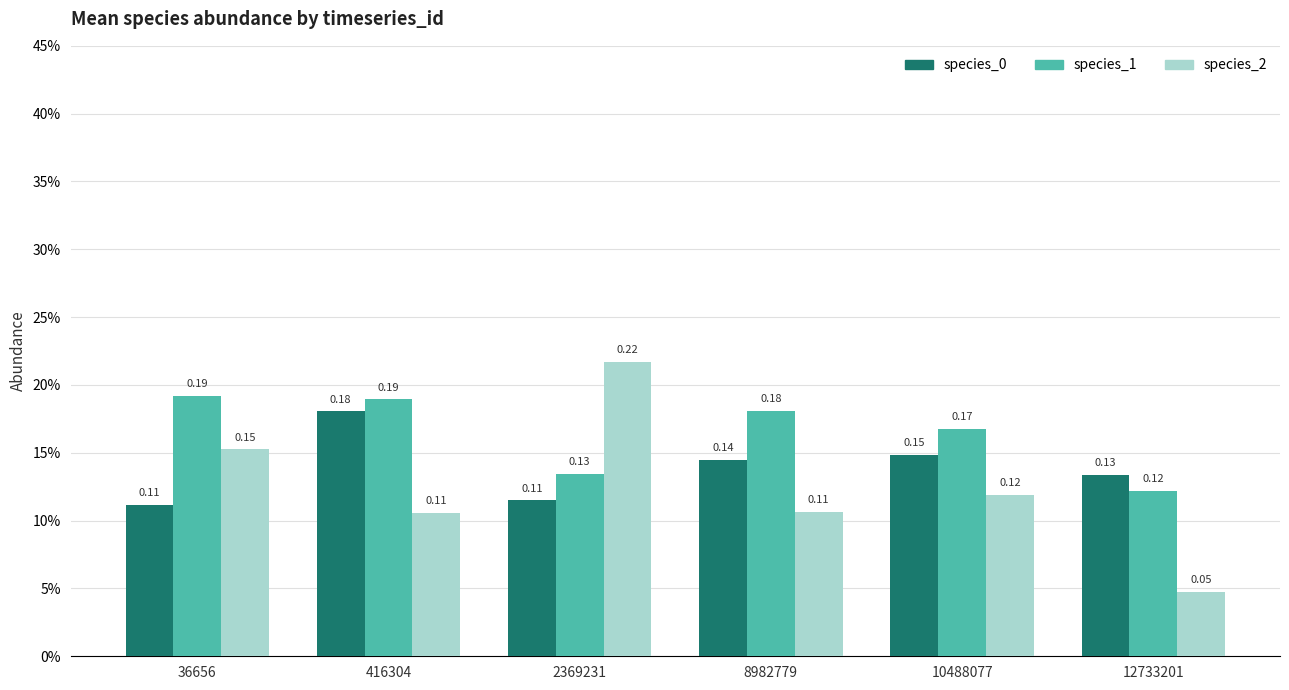

Does the chart contain any negative values?

No